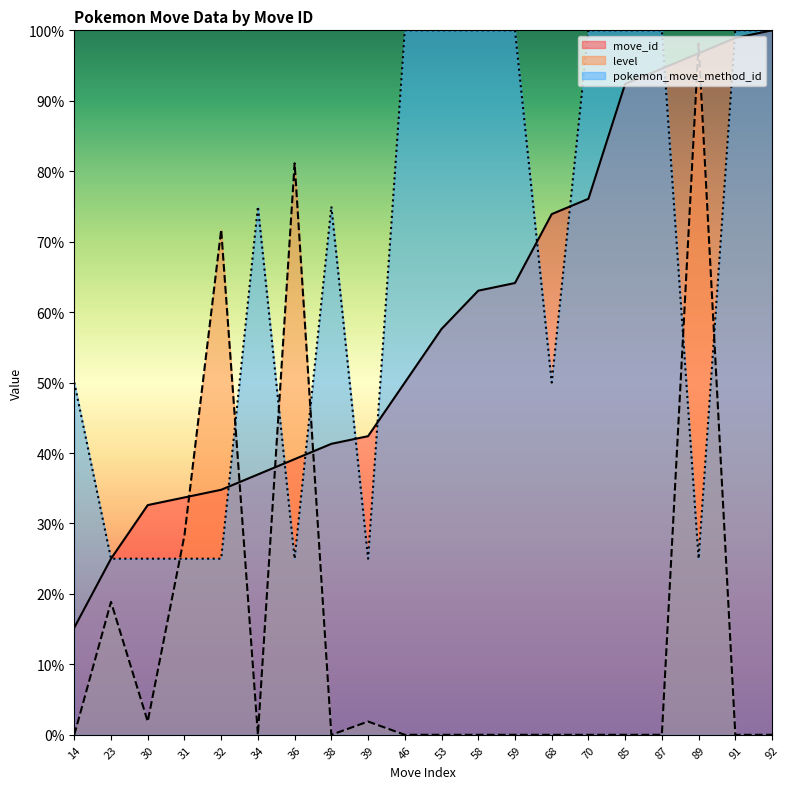

What is the difference between the highest and lowest values at 92?

100.0